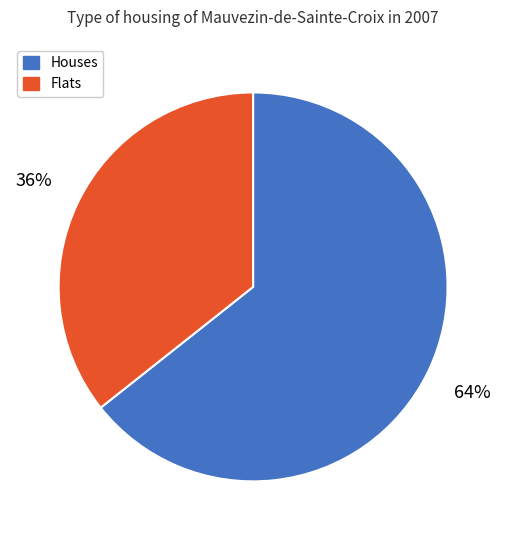

How many slices are in this pie chart?

2